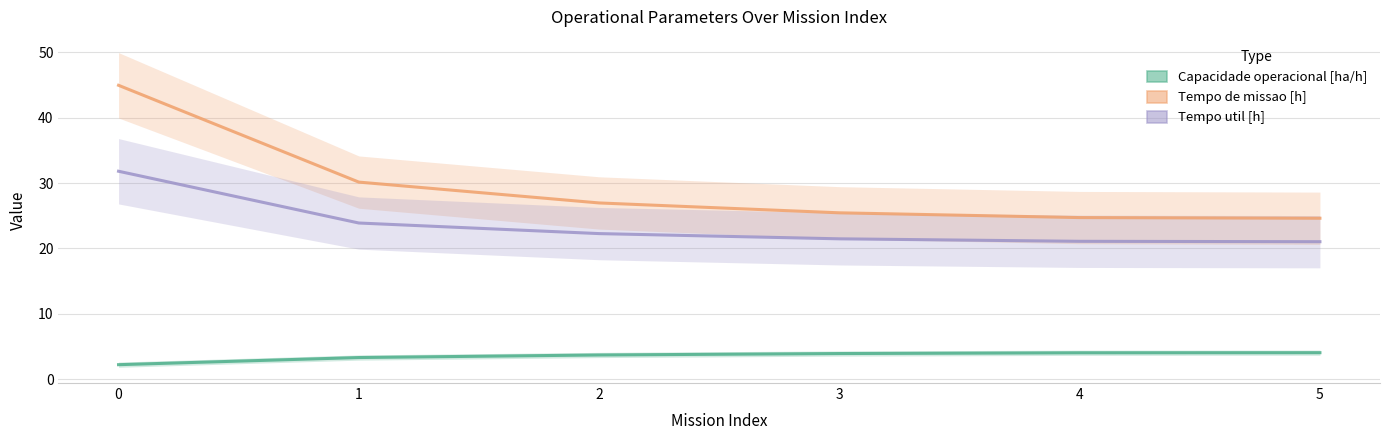

How many lines are shown in the chart?

3